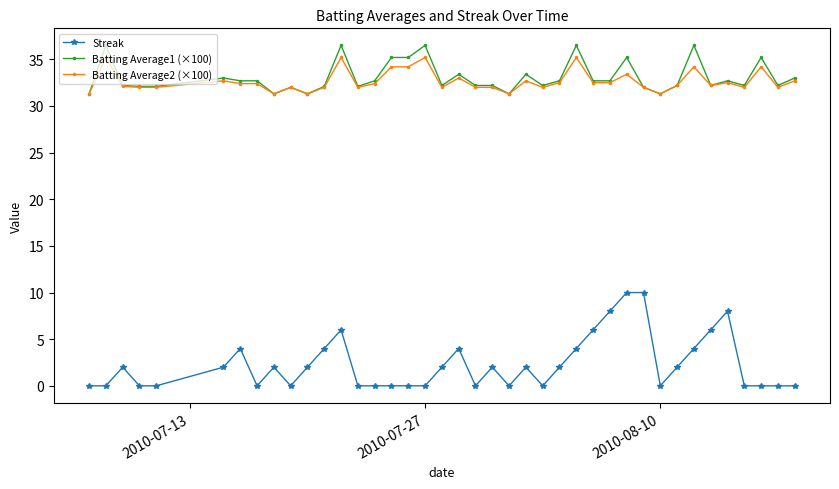

How many series are shown in this chart?

3